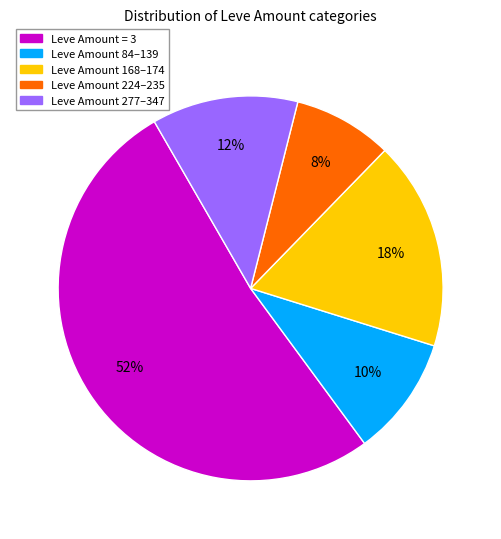

Is there a majority slice in this chart?

Yes